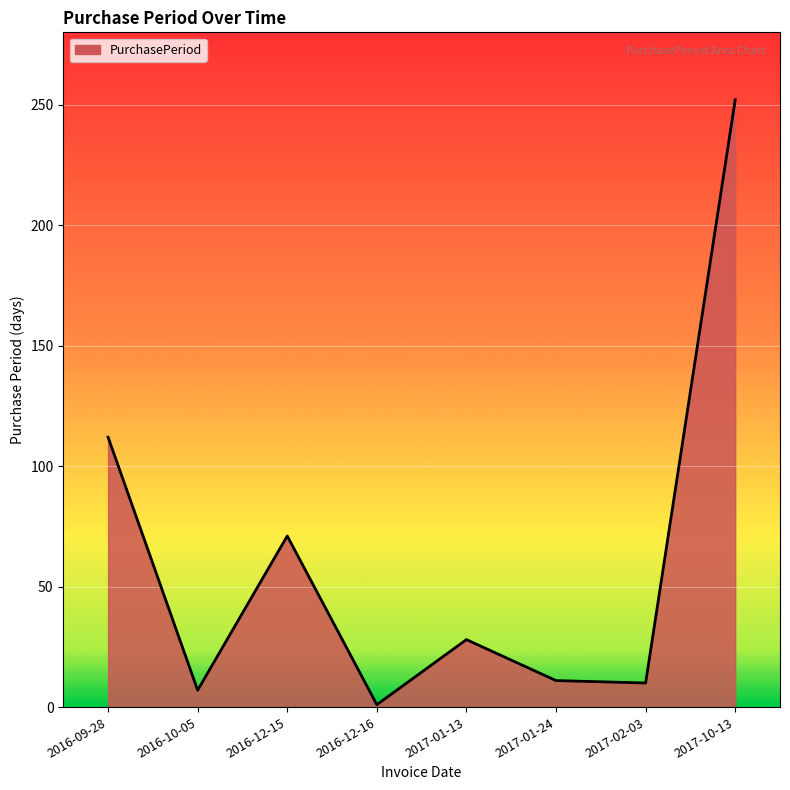

Is it true that the value at 2017-01-24 is 11?

True